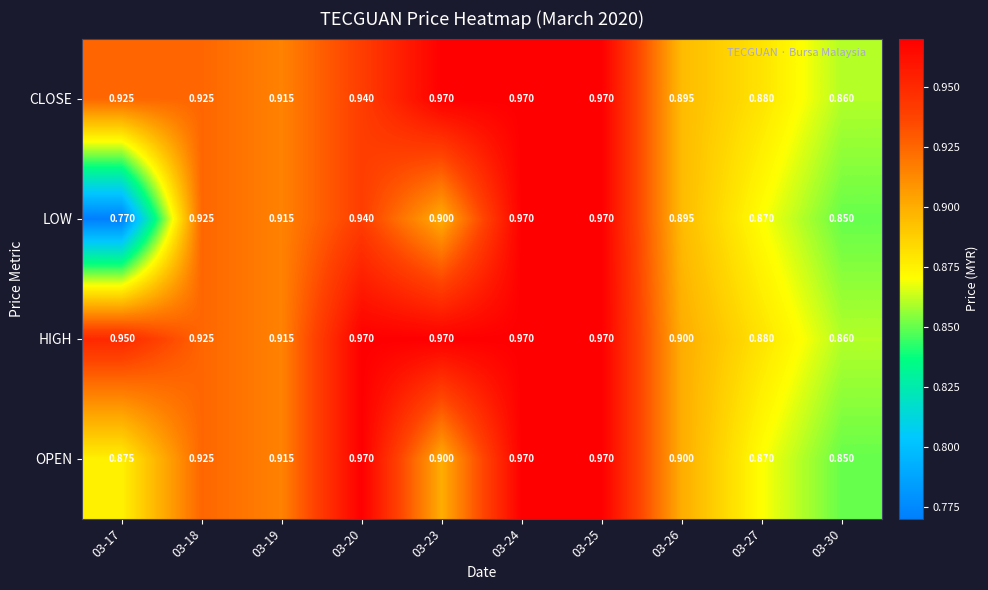

Which series has the largest total across all categories?

HIGH